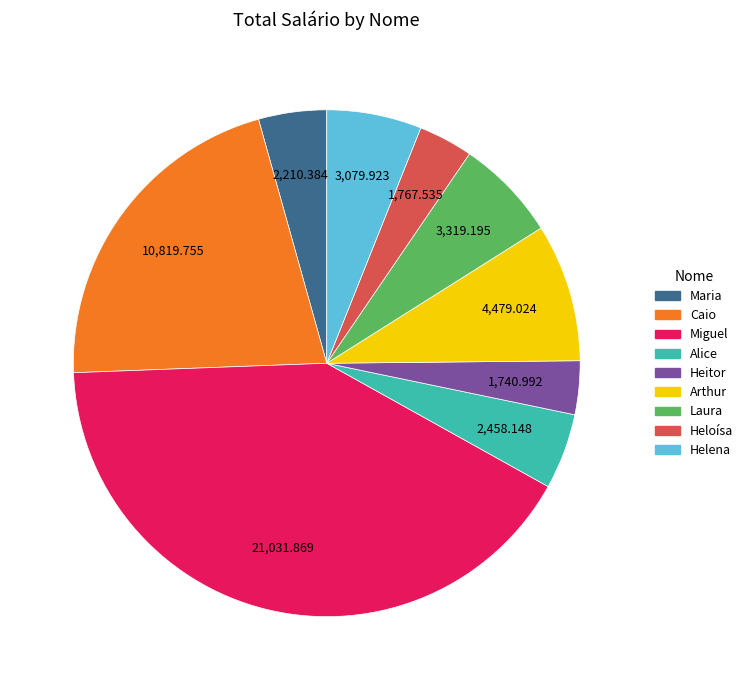

Is Helena the majority of the pie?

No